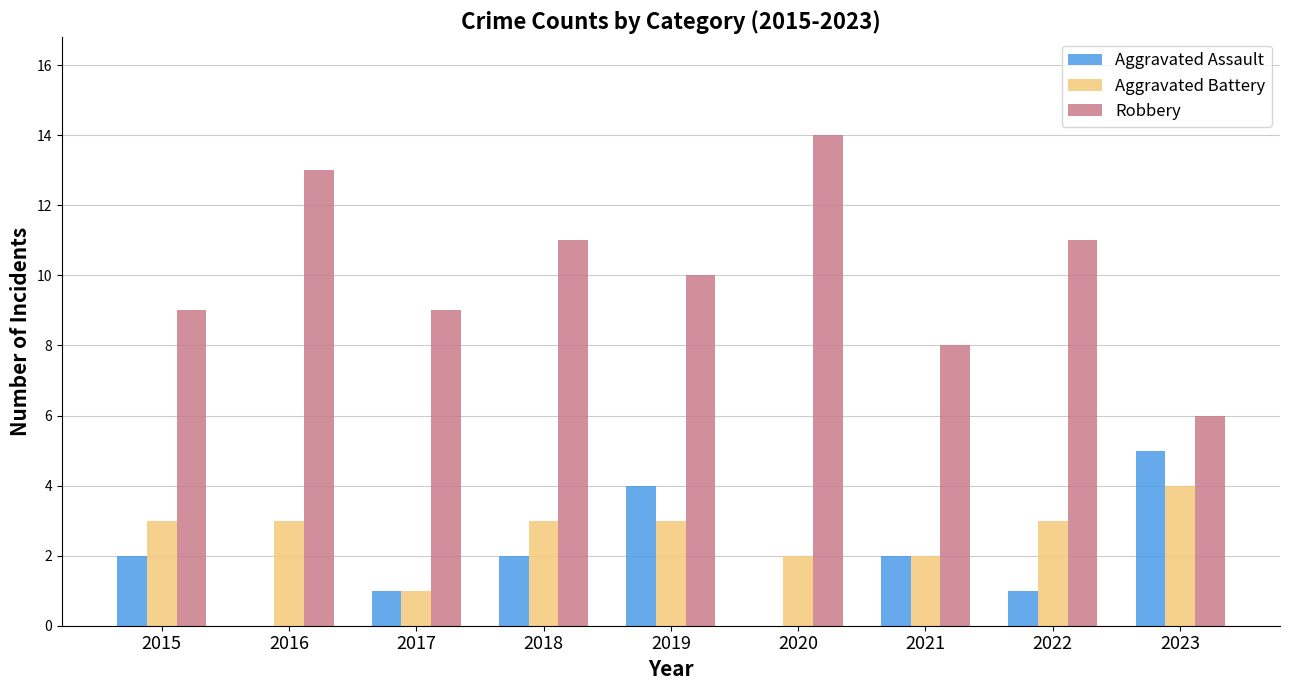

Is it true that Aggravated Battery equals 1 at 2016?

False